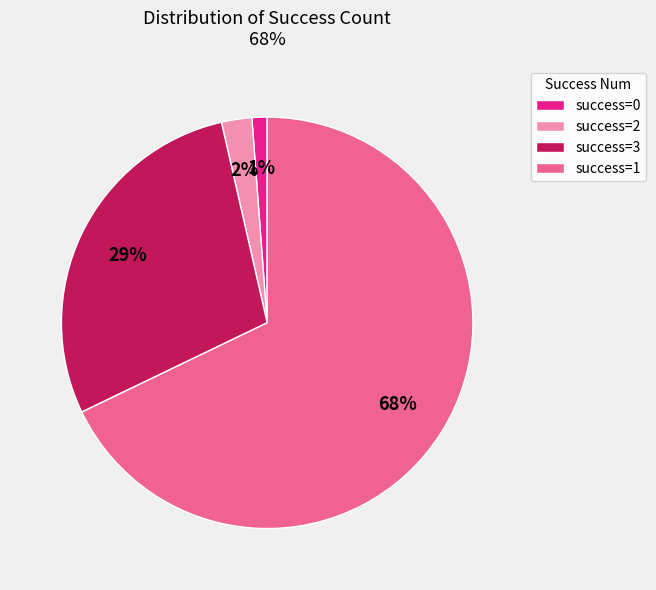

Is the sum of success=3 and success=2 greater than half?

No